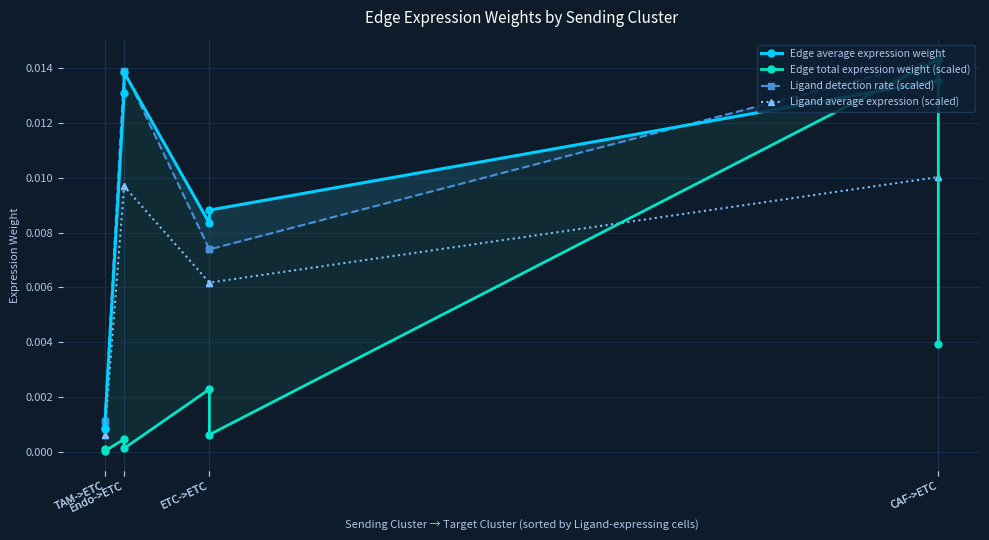

How many lines are shown in the chart?

4